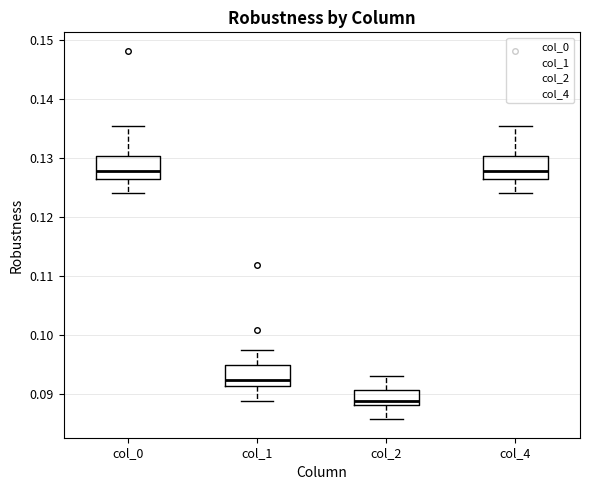

Reading left to right, transcribe this box plot: for each box, give where its median line is, the range the box spans, and where its two whiskers end, as read against the y-axis. The values are not printed on the chart, so give them approximately, as read against the axis.

col_0: median 0.128, box 0.126 to 0.130, whiskers 0.124 to 0.135
col_1: median 0.092, box 0.091 to 0.095, whiskers 0.089 to 0.097
col_2: median 0.089, box 0.088 to 0.091, whiskers 0.086 to 0.093
col_4: median 0.128, box 0.126 to 0.130, whiskers 0.124 to 0.135